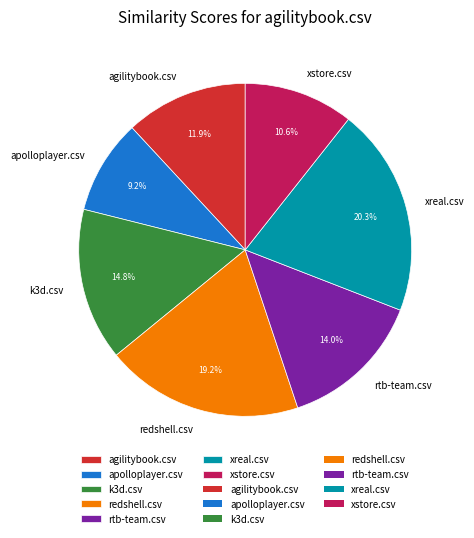

Count the number of slices in the pie.

7